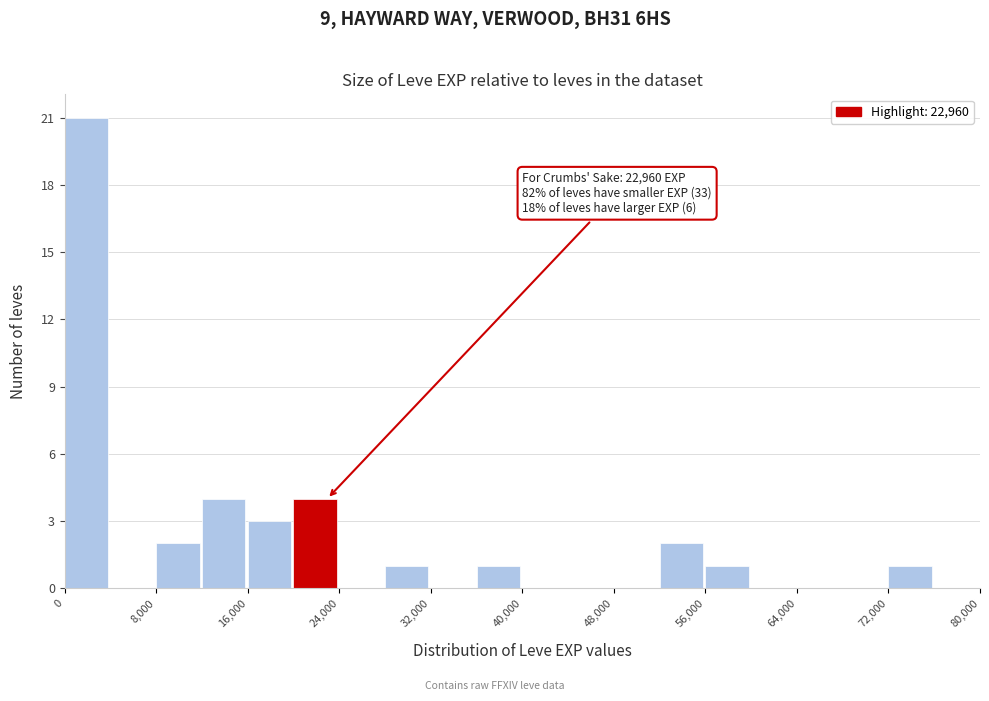

Over which range of the x-axis is the bar tallest?

0 to 4000